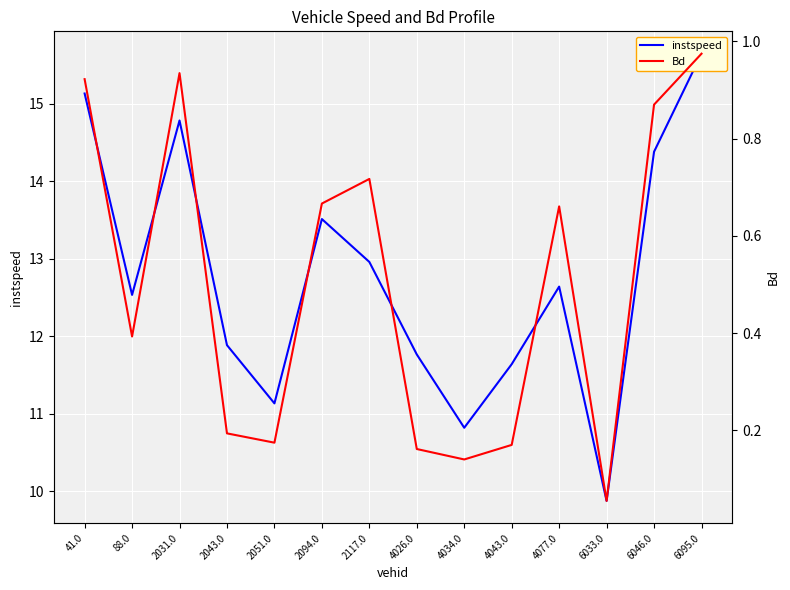

What is the minimum value shown in the chart?

0.1